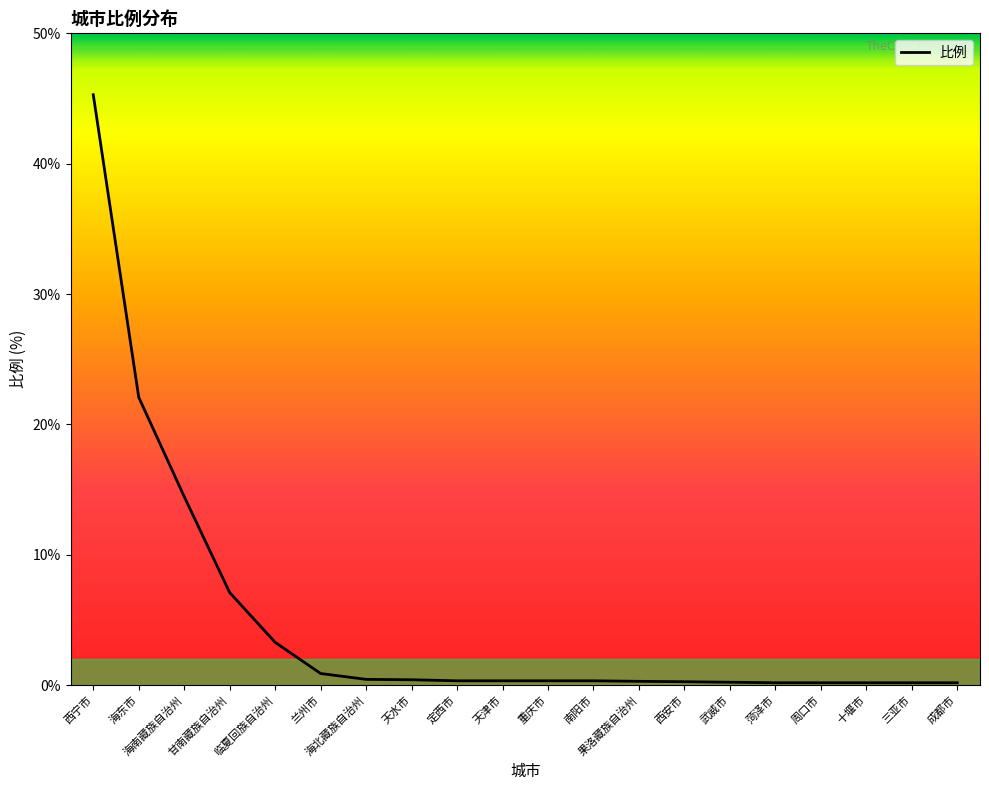

Which has a higher value, 西宁市 or 定西市?

西宁市